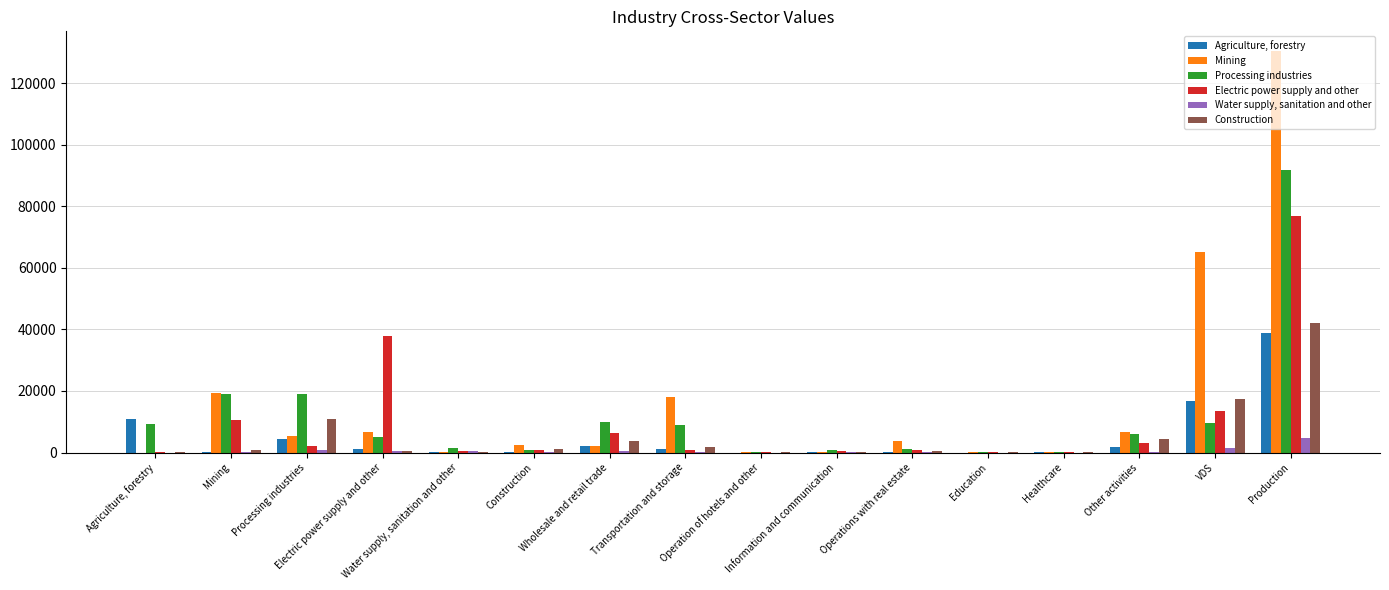

How many data points in Water supply, sanitation and other are above 229?

8